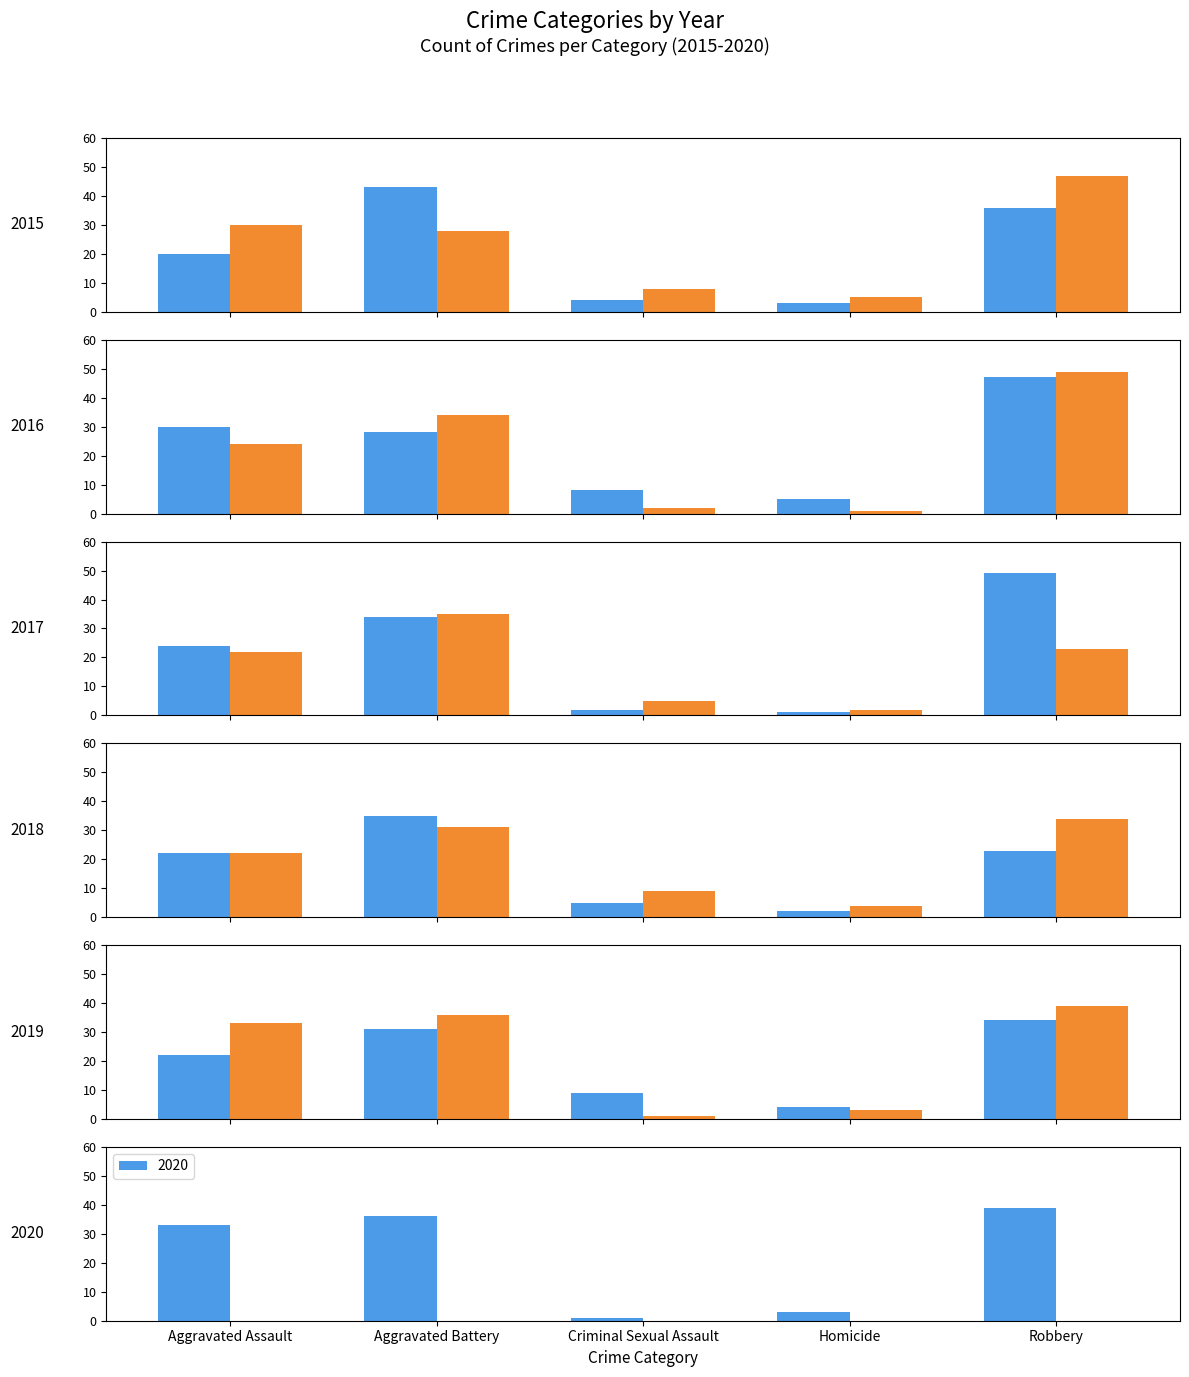

How many data points does each series have?

5